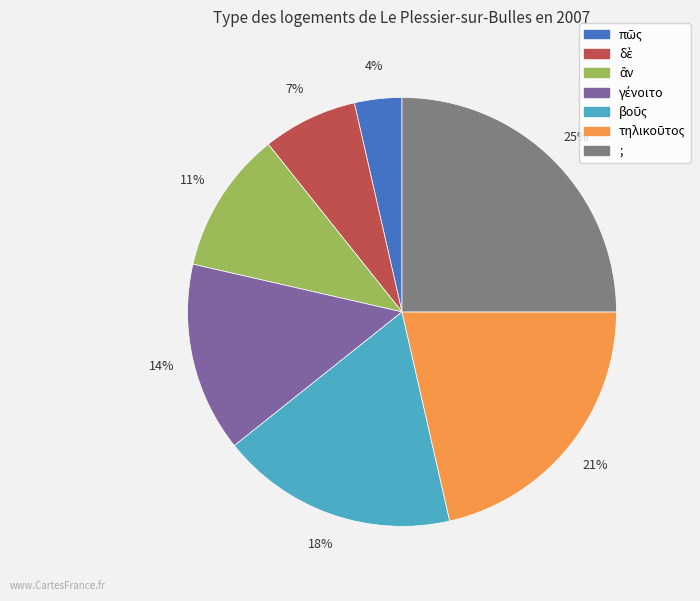

To the nearest percent, what is the average slice percentage?

14%